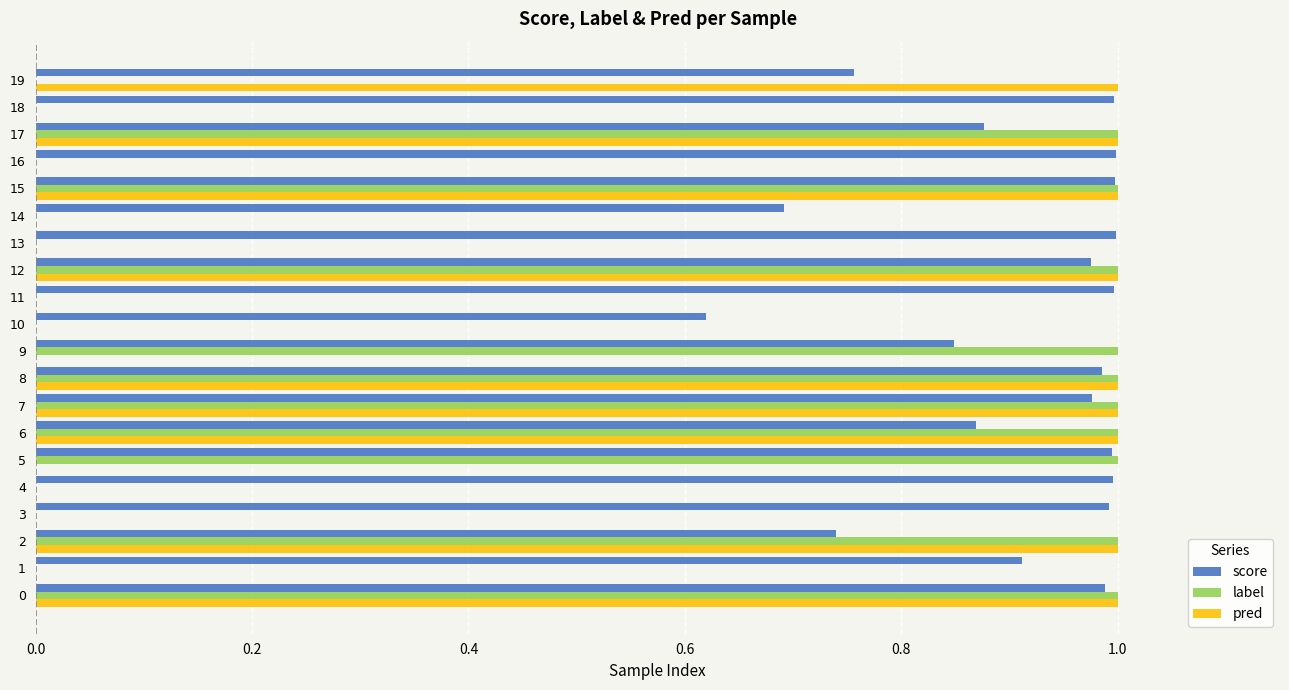

Which series has the largest total across all categories?

score